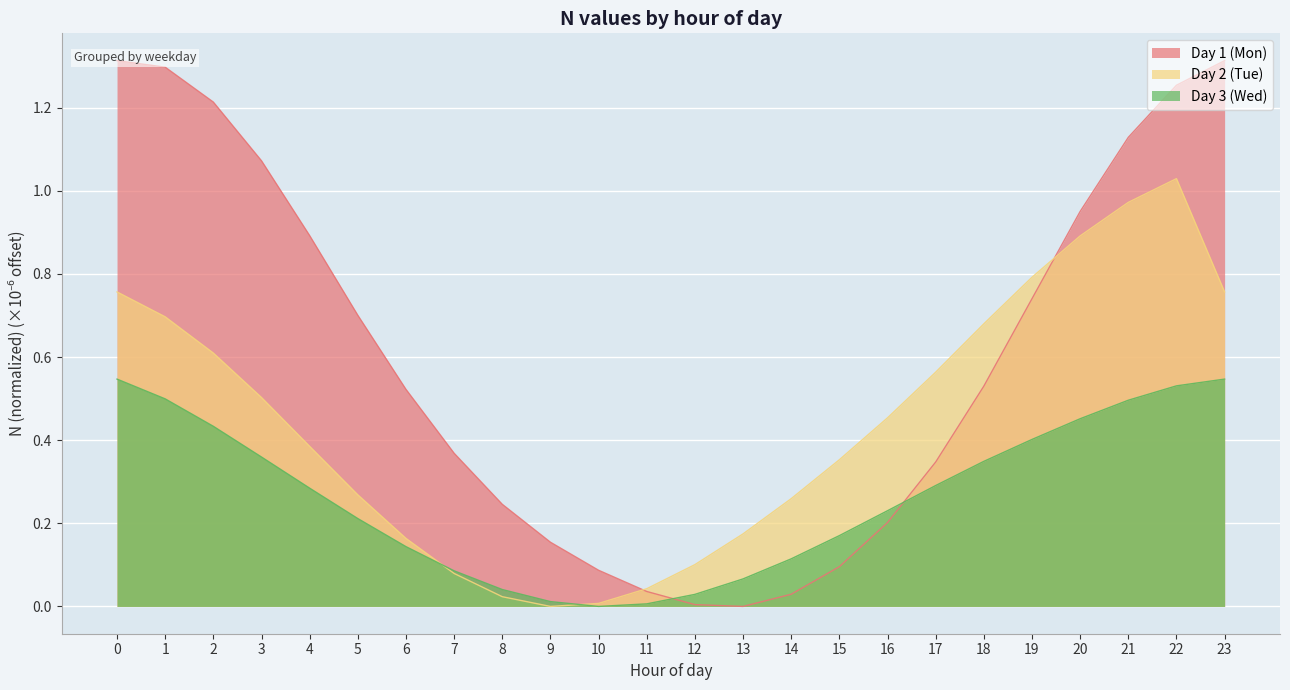

What is the sum of the Day 3 (Wed) values at 17 and 4?

0.6